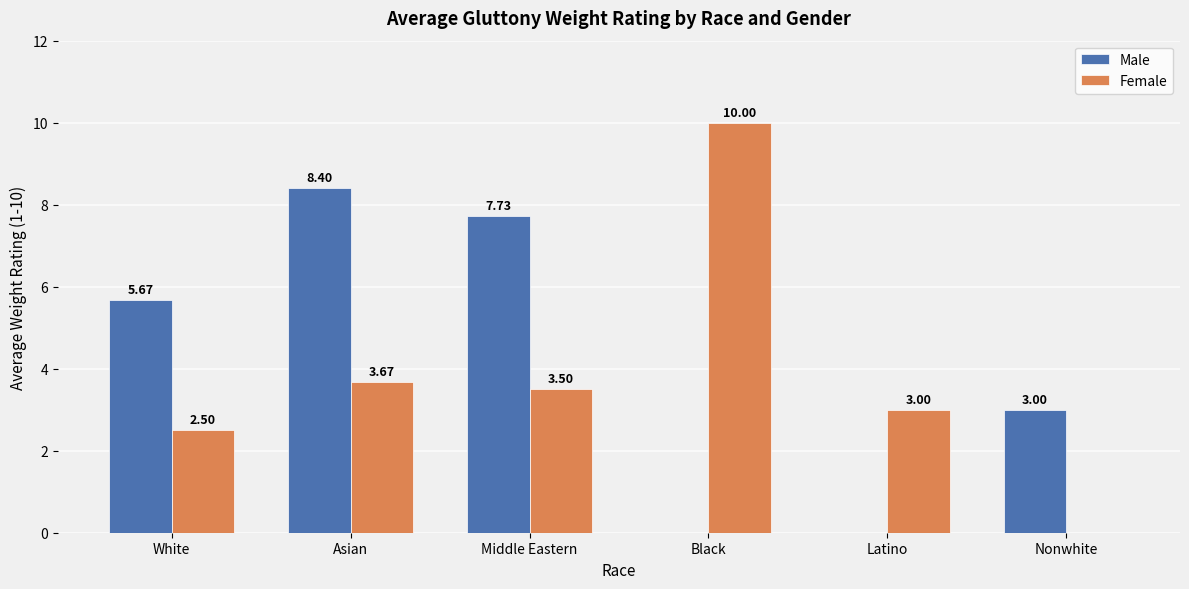

At which label is Female closest to 5?

Asian